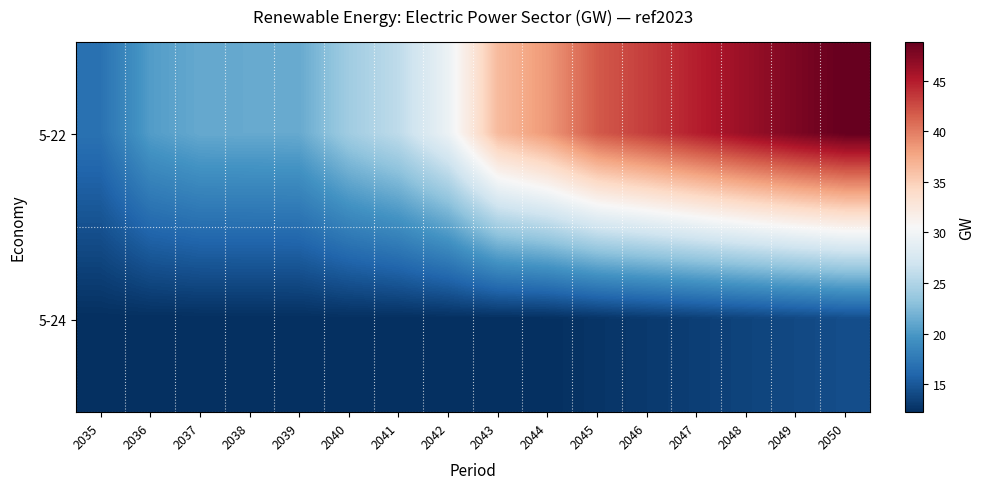

What is the minimum value shown in the chart?

12.3